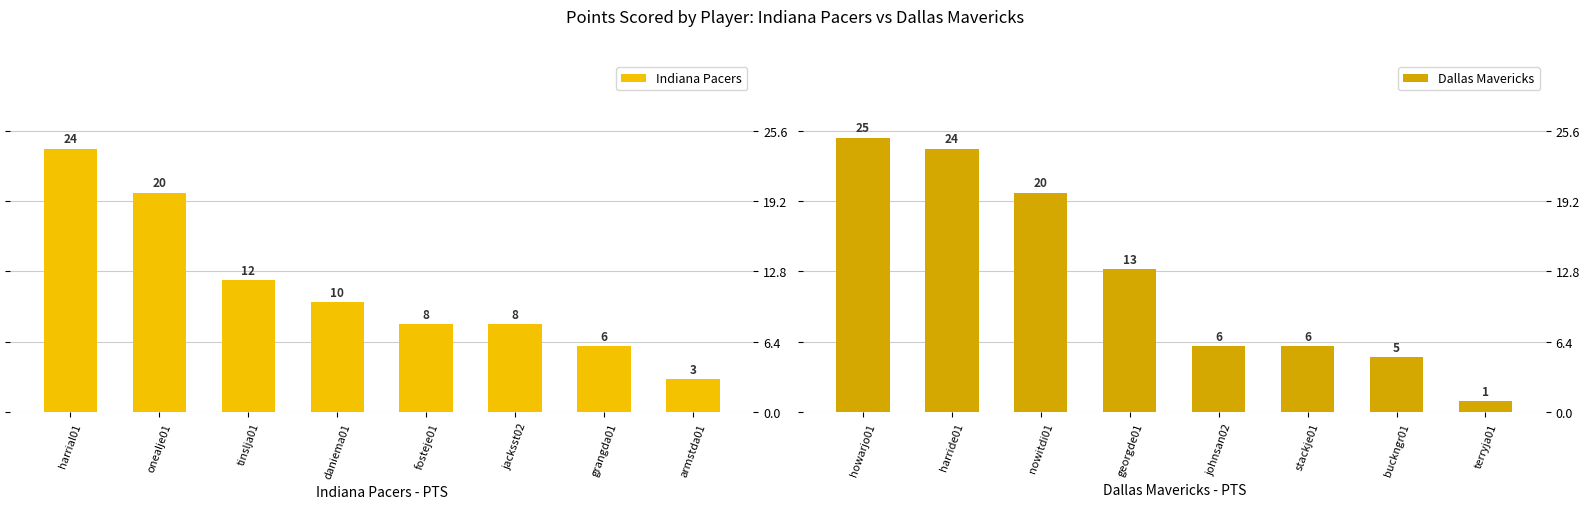

What is the difference between the second highest and second lowest values in the Dallas Mavericks series?

19